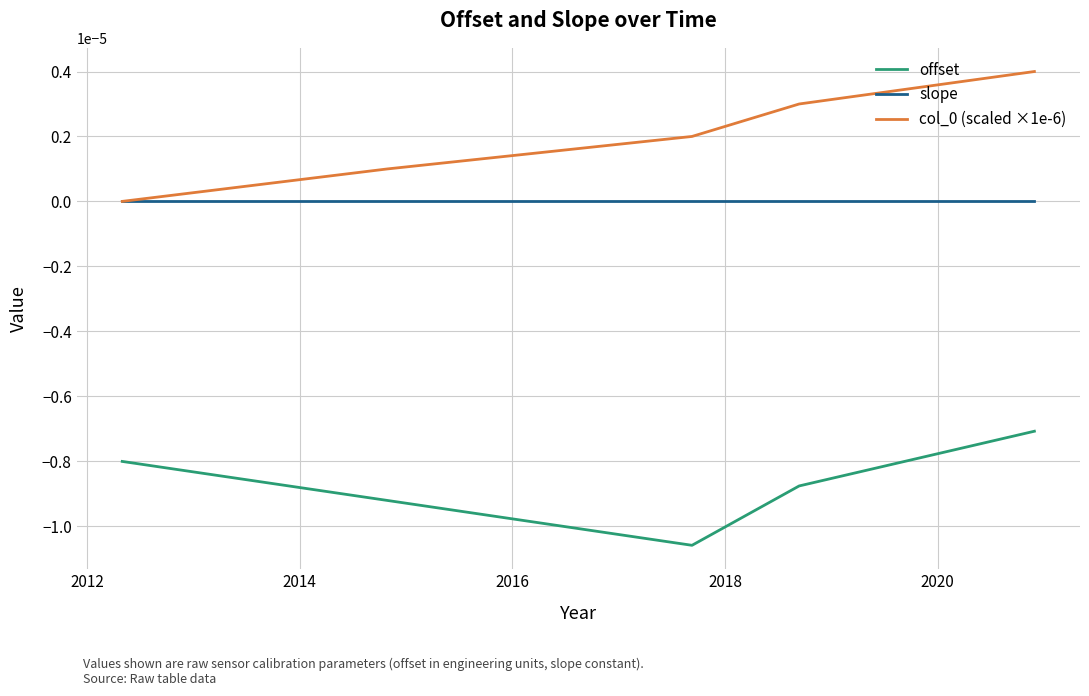

True or false: col_0 (scaled ×1e-6) and offset intersect in this chart.

False